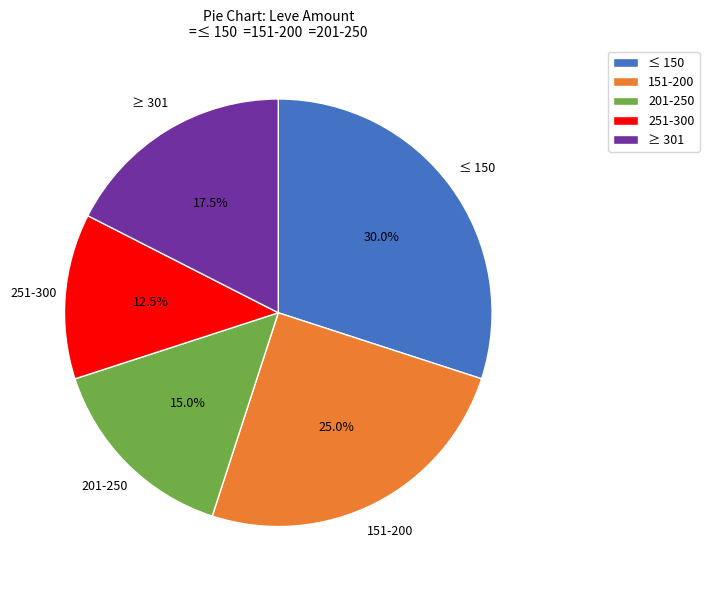

How much of the chart is everything except 201-250?

85.0%